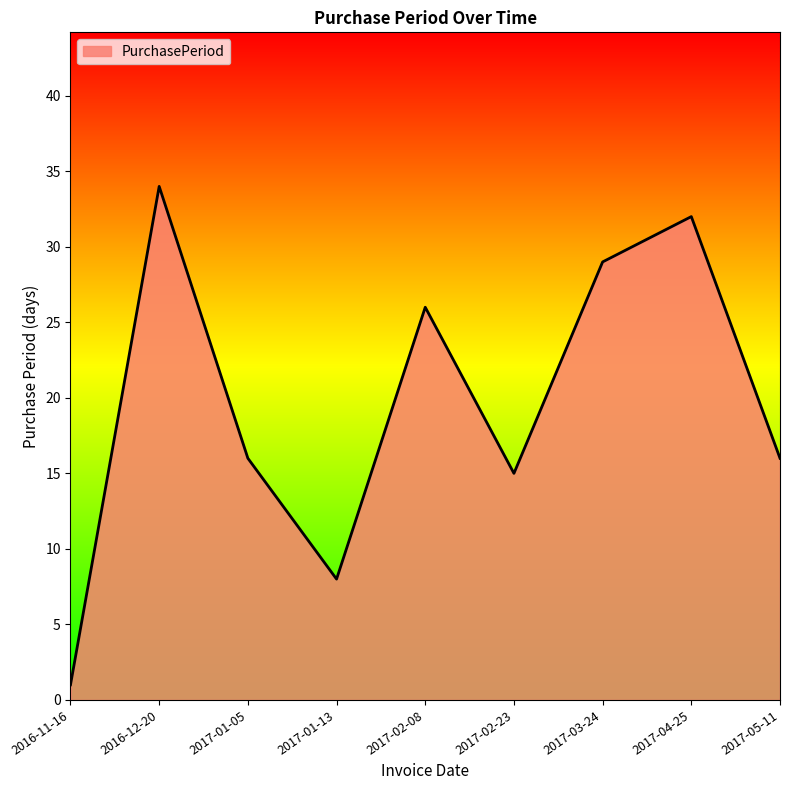

True or false: the data shows 11 at 2017-04-25.

False